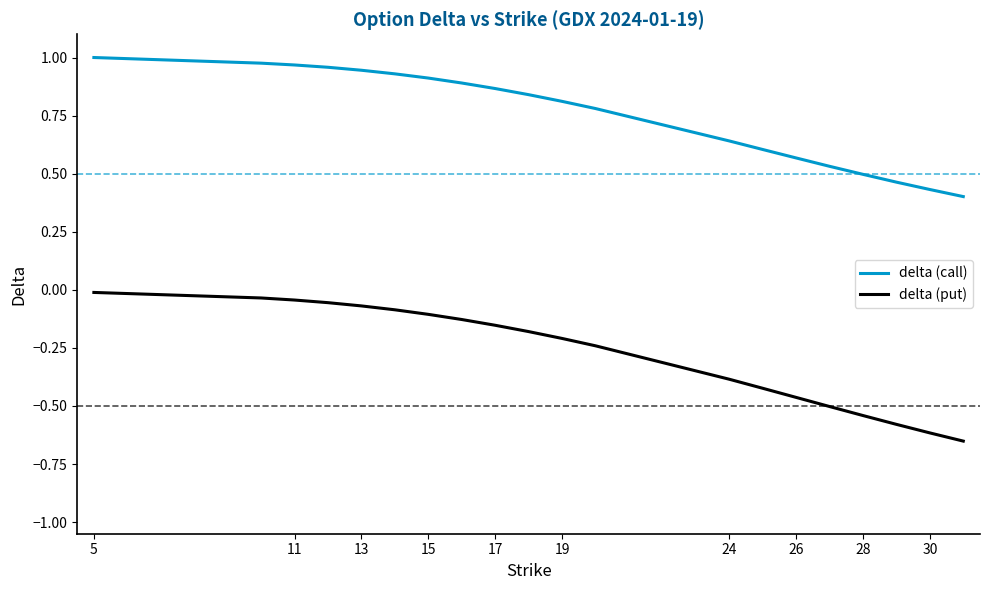

Which series has the widest spread of values?

delta (put)